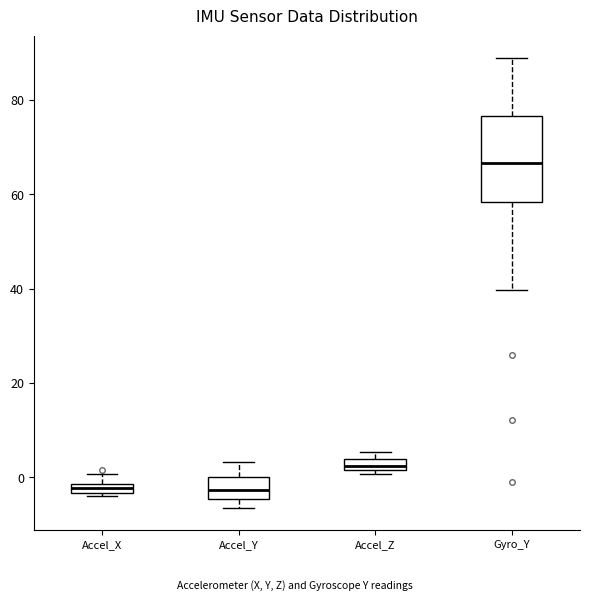

Where is the lower edge of the box for Gyro_Y on the y-axis? The values are not printed on the chart, so give them approximately, as read against the axis.

58